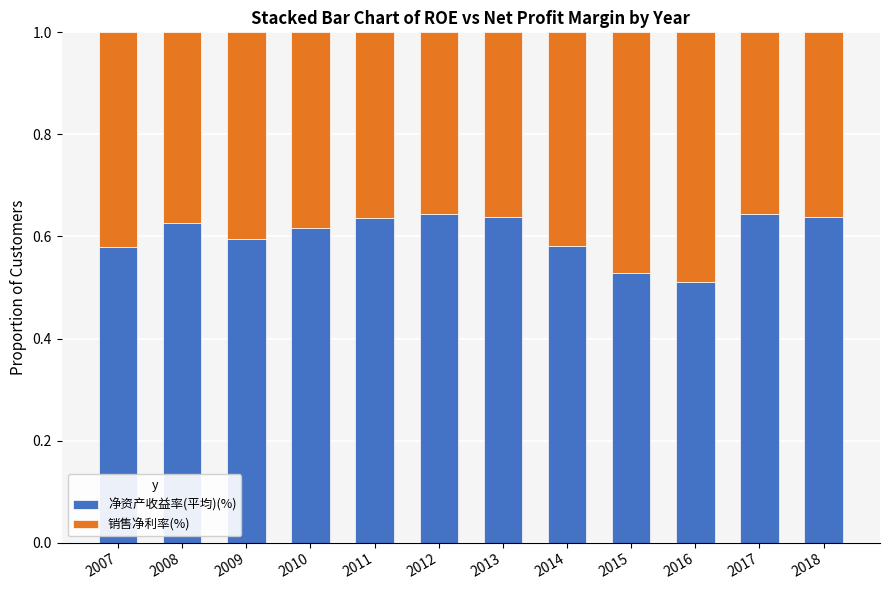

What is the sum of all 净资产收益率(平均)(%) values?

7.2